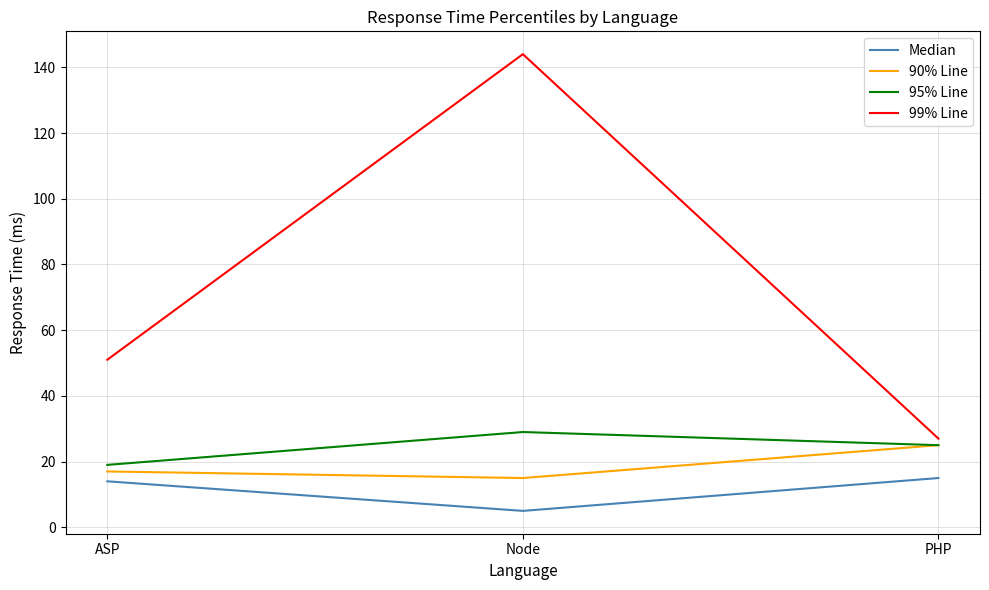

Which category has the lowest value in the Median series?

Node